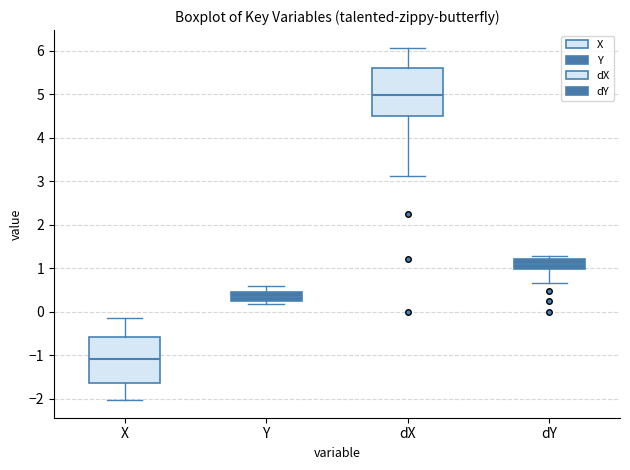

Where does the lower whisker of the box for dX end on the y-axis? The values are not printed on the chart, so give them approximately, as read against the axis.

3.1